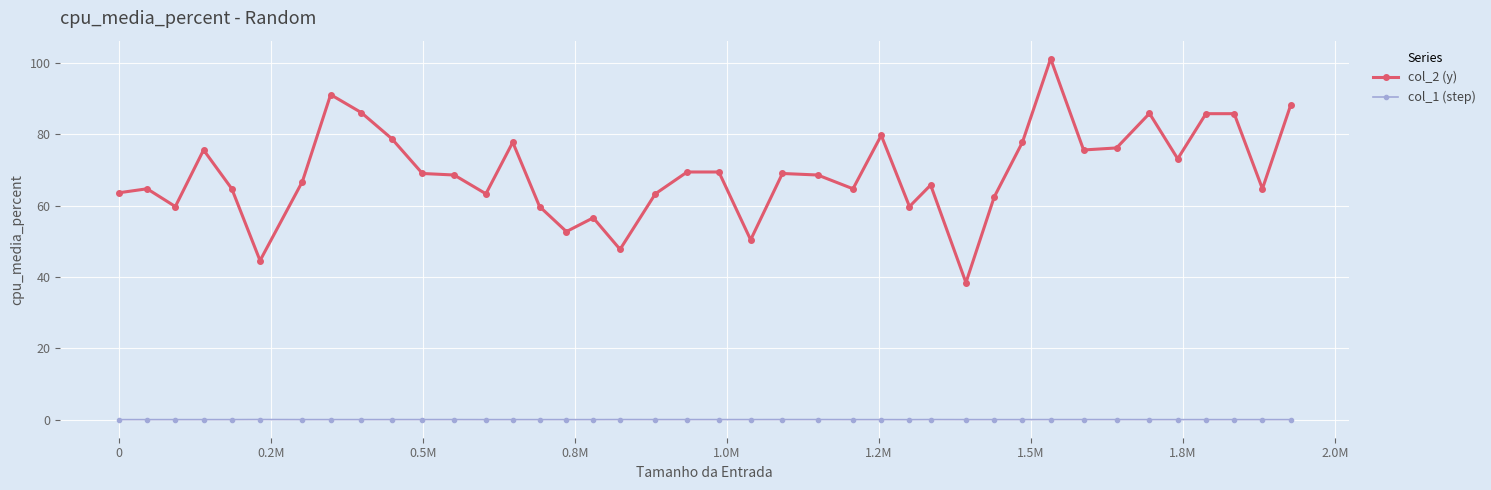

True or false: col_2 (y) has more than 2 interior local peaks.

True